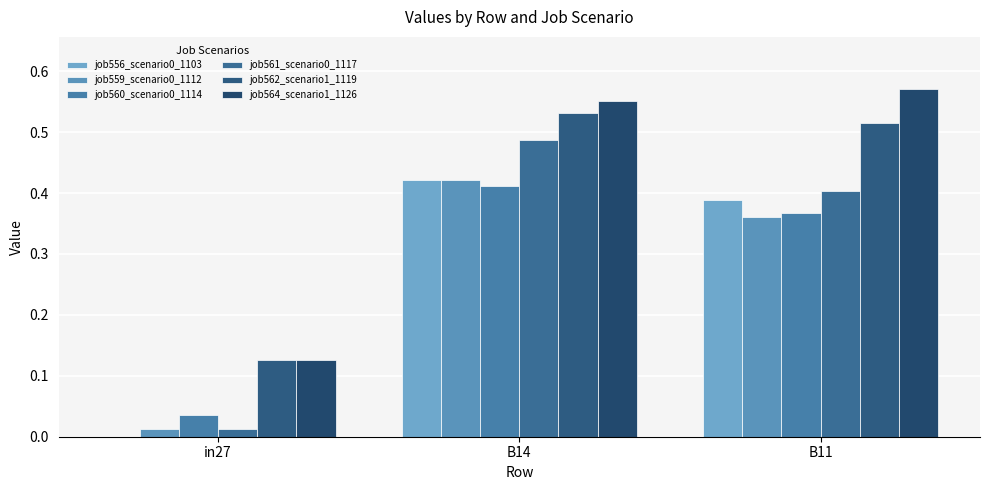

Is the value of job564_scenario1_1126 at B14 greater than the value of job561_scenario0_1117 at in27?

Yes